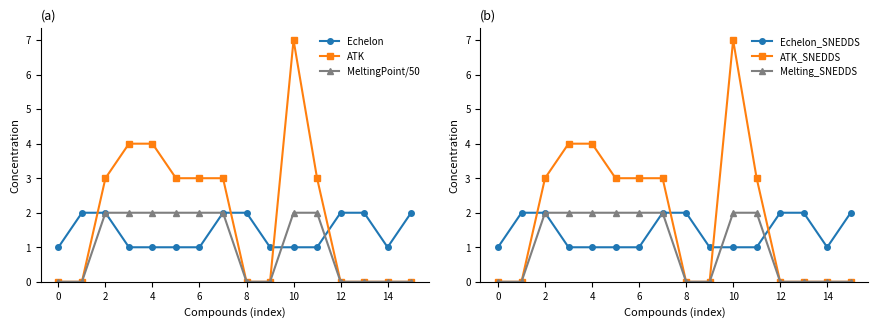

What is the approximate value of MeltingPoint/50 at 14?

0